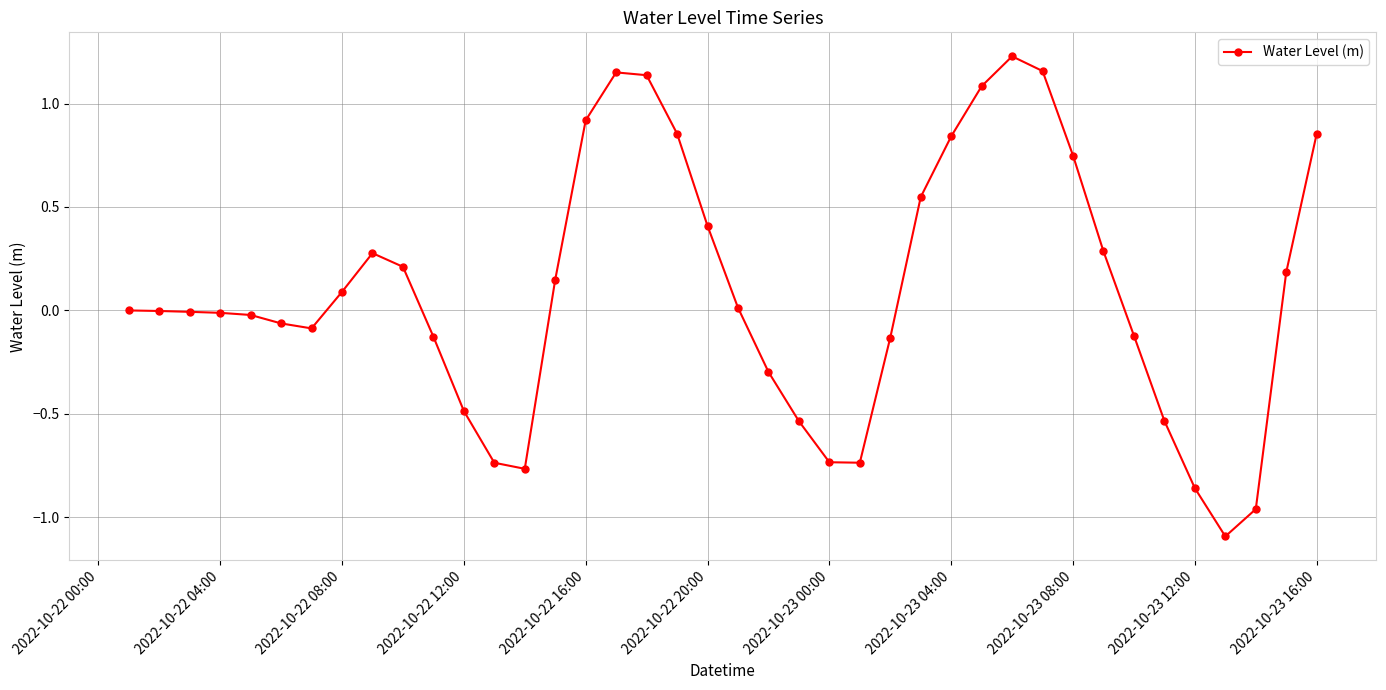

True or false: there are more than 2 points higher than both neighbors.

True